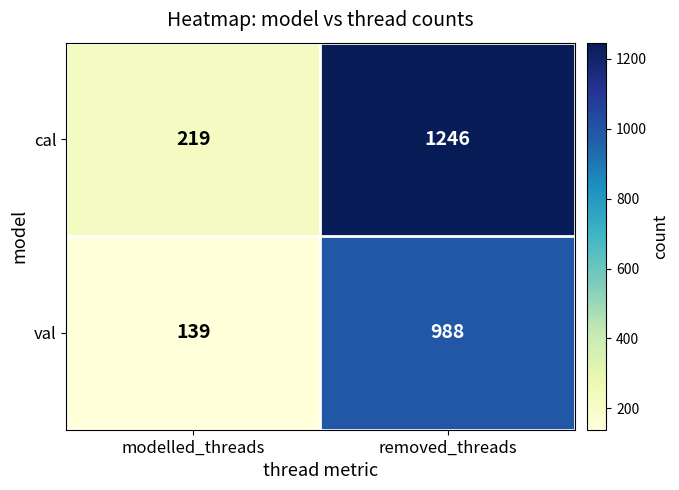

The value of cal at modelled_threads is 219. True or false?

True